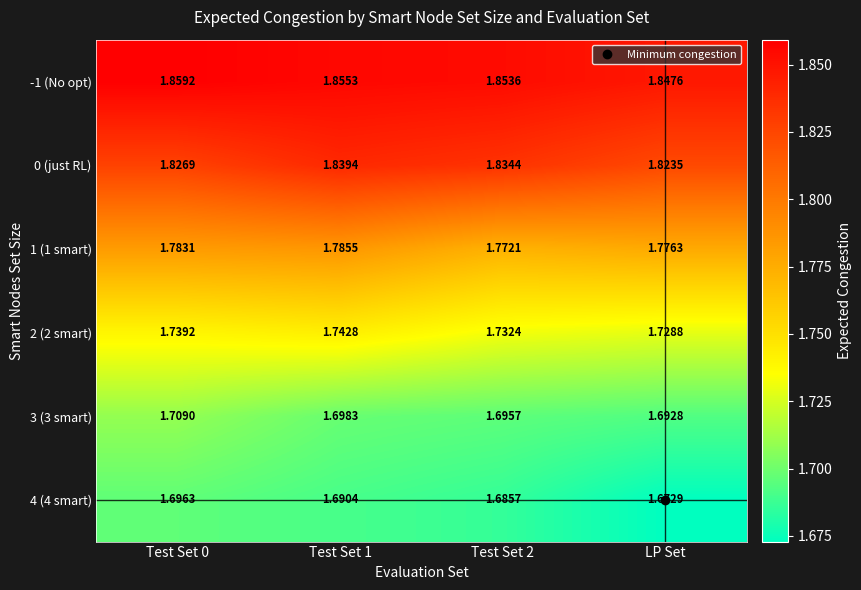

Which series has the largest total across all categories?

-1 (No opt)